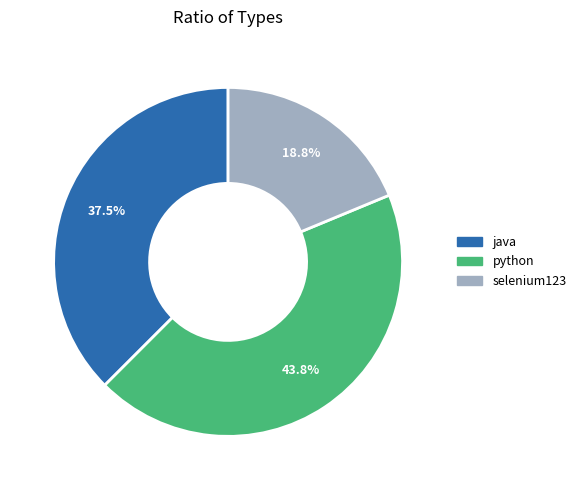

How many segments does this pie chart have?

3